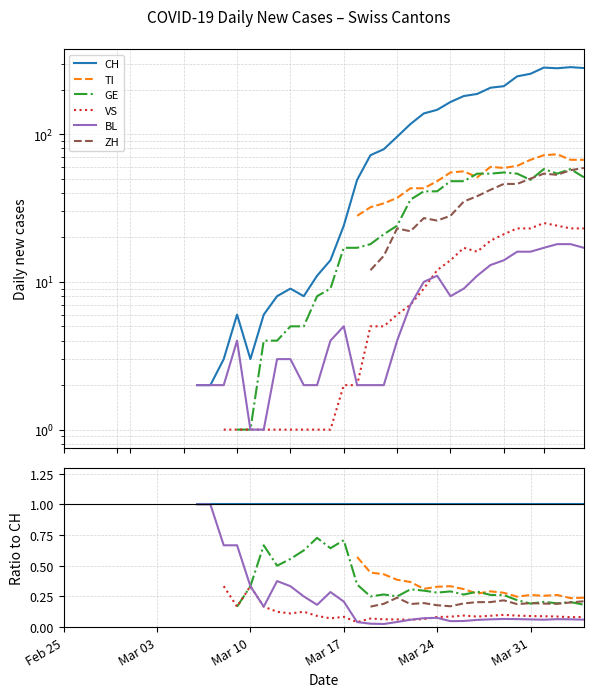

True or false: TI and VS cross at least once.

False